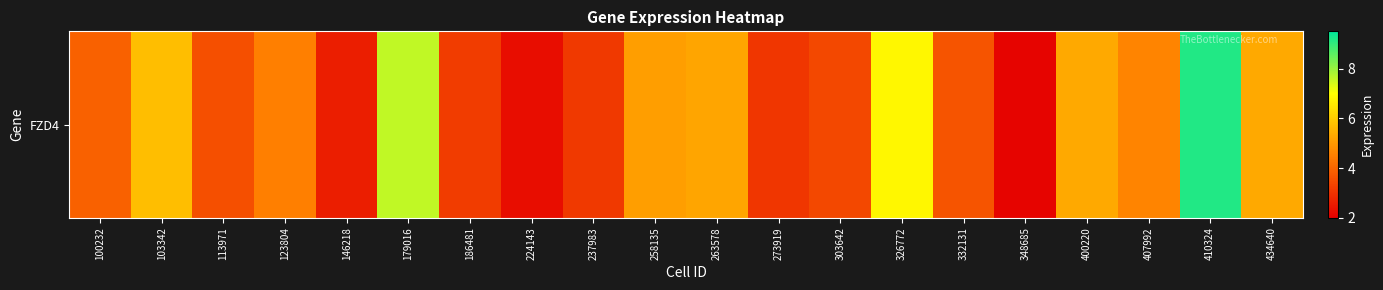

What is the maximum value shown in the chart?

9.2